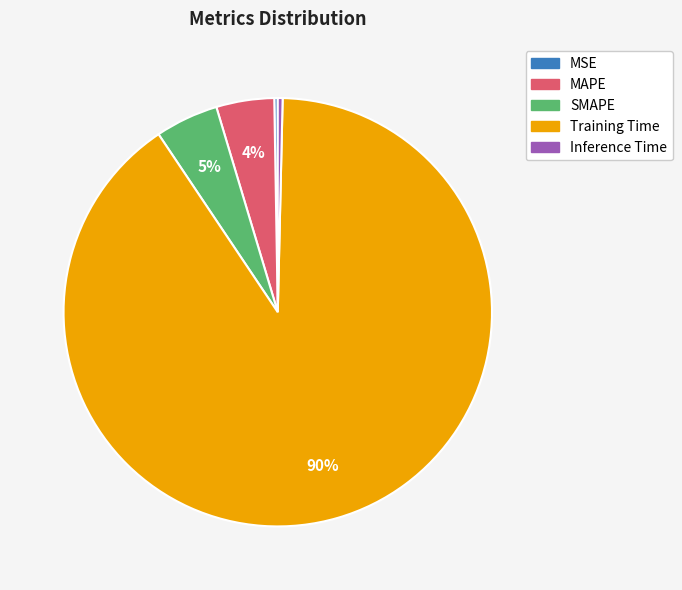

Which slice is the largest?

Training Time